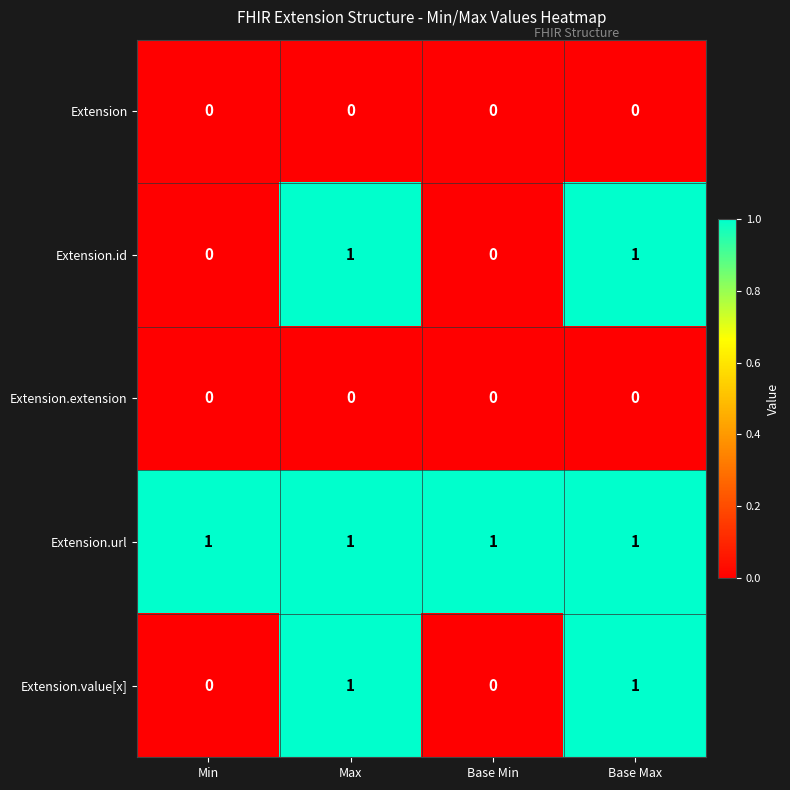

What is the total value across all series at Max?

3